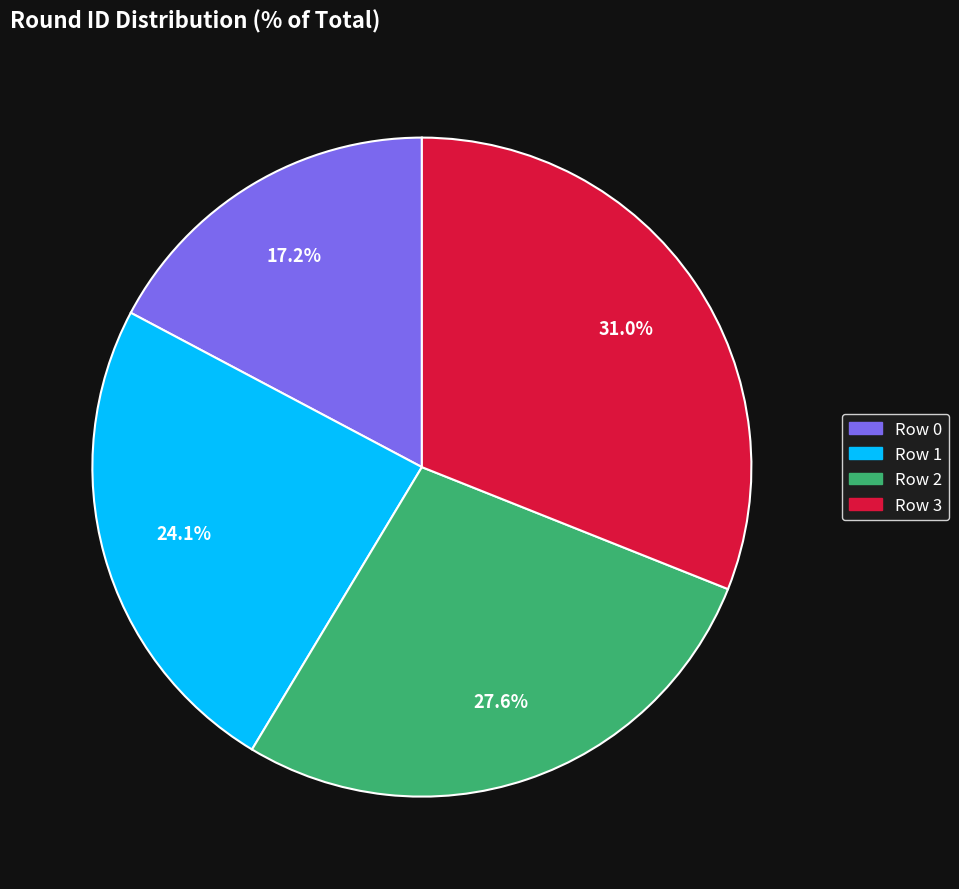

Does Row 0 account for over 50% of the chart?

No